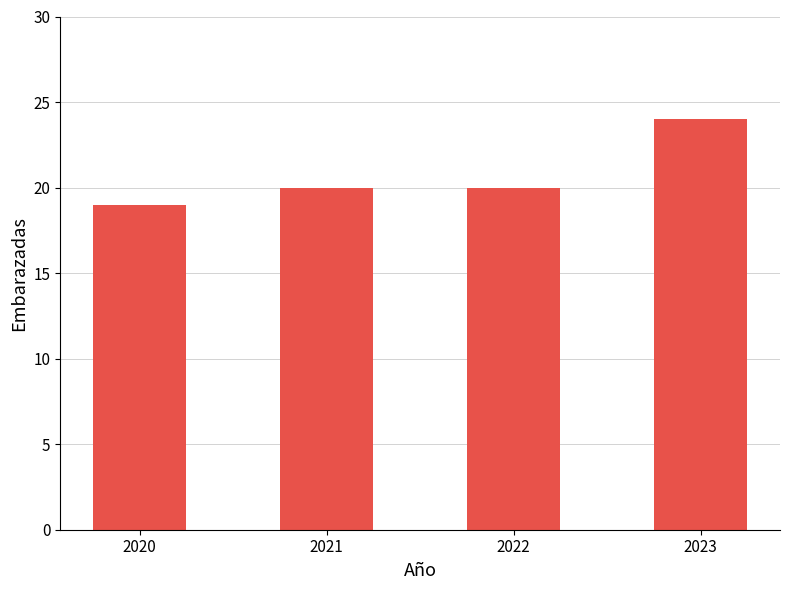

What is the difference between the values at 2023 and 2020?

5